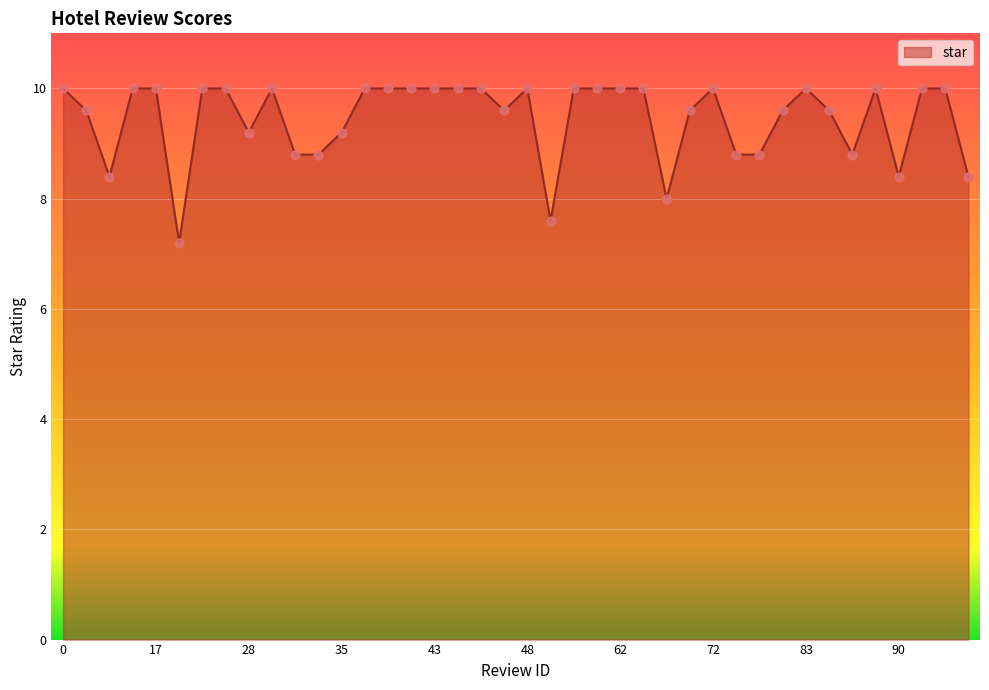

What is the difference between the maximum and minimum values?

2.8